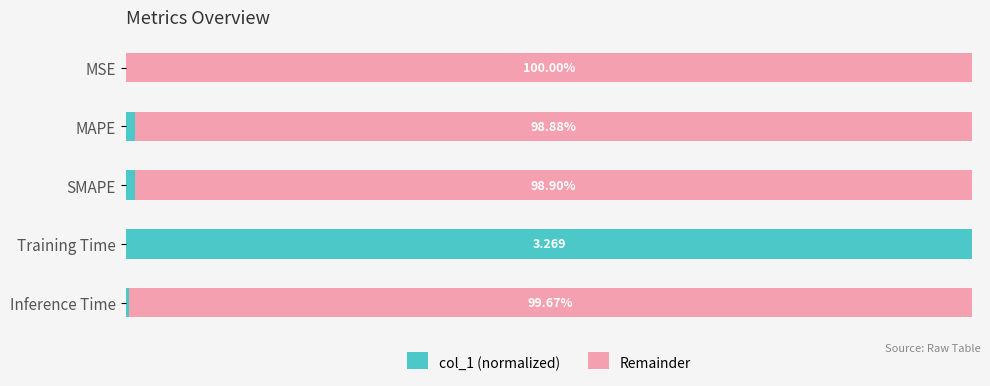

What are all the series names shown in the legend?

col_1 (normalized), Remainder